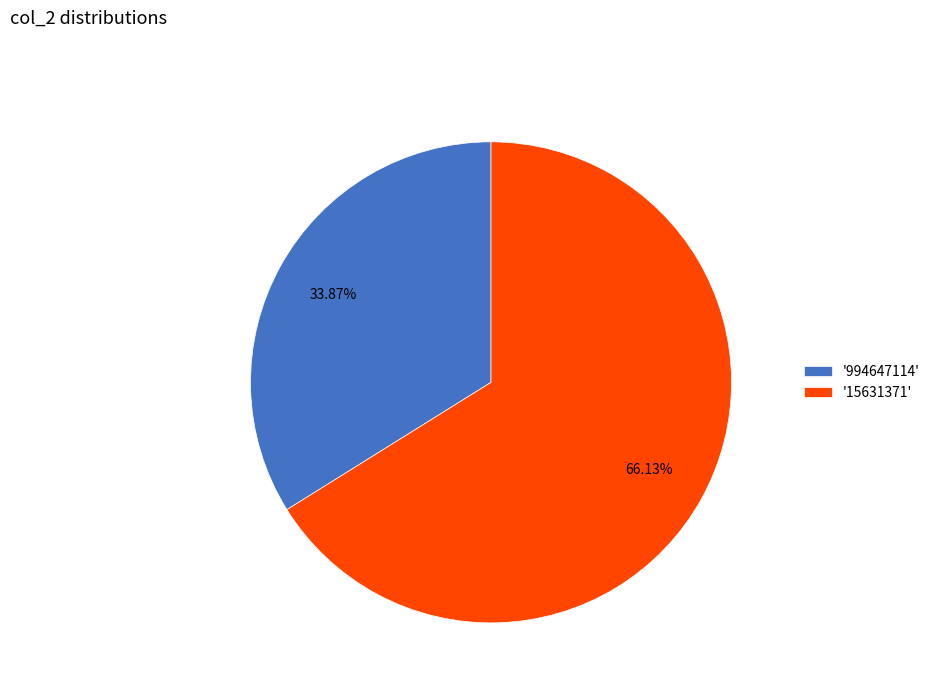

Between '15631371' and '994647114', which is larger?

'15631371'